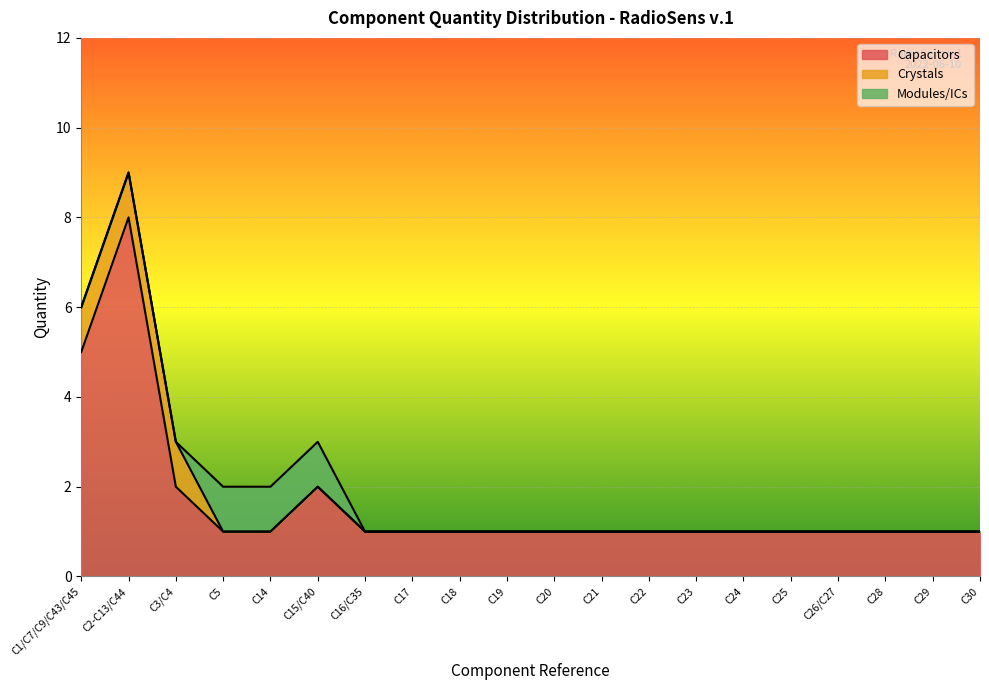

How many lines are shown in the chart?

3